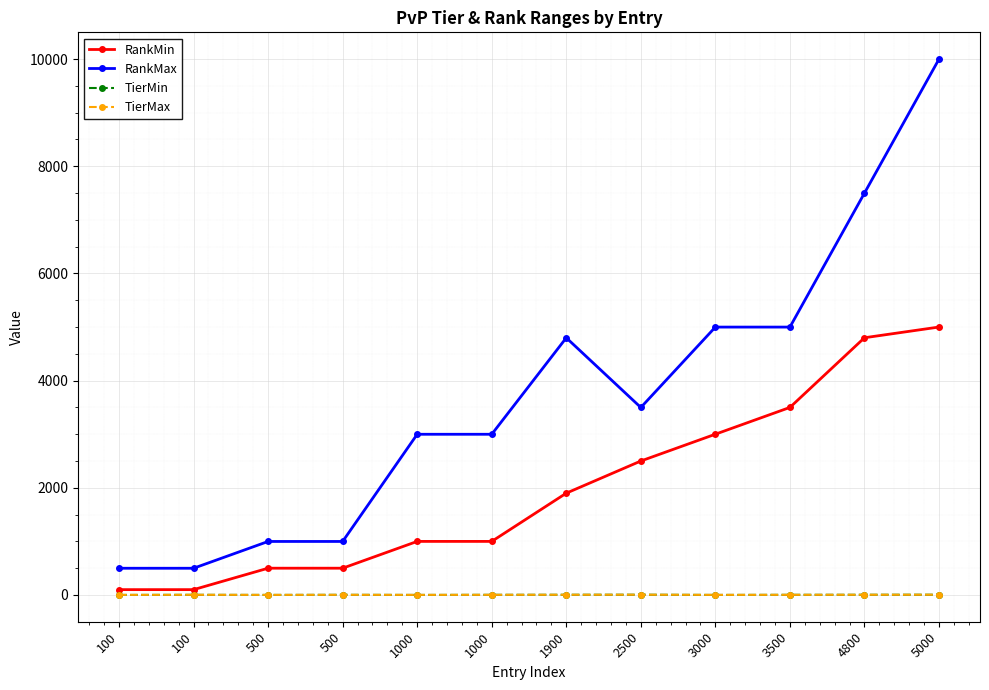

The RankMin series shows 561 at 1900. True or false?

False